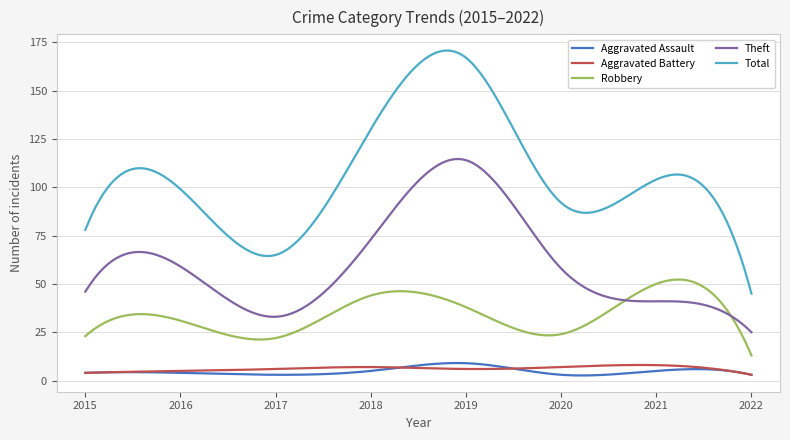

Is this an area chart (filled region under the line)?

No